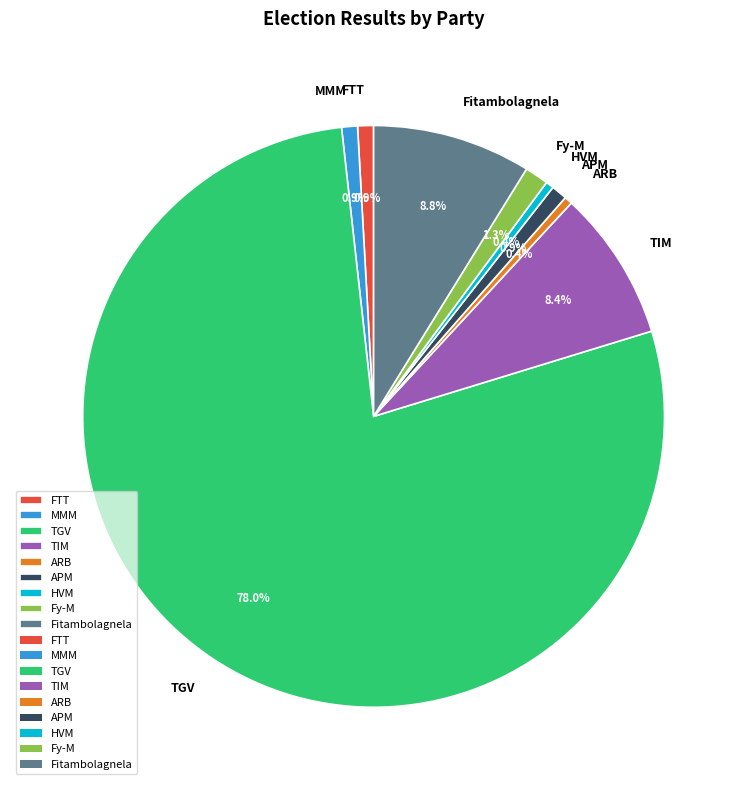

Which slice represents more than half of the pie?

TGV